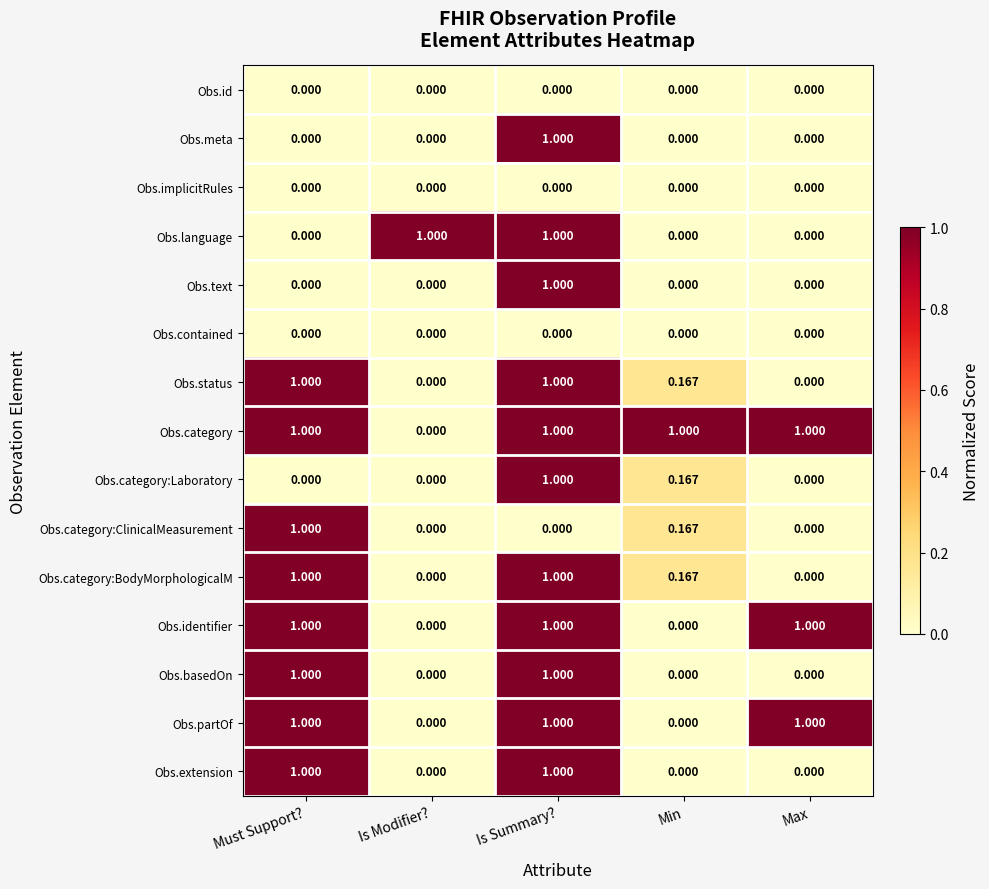

Which series has the largest total across all categories?

Obs.category